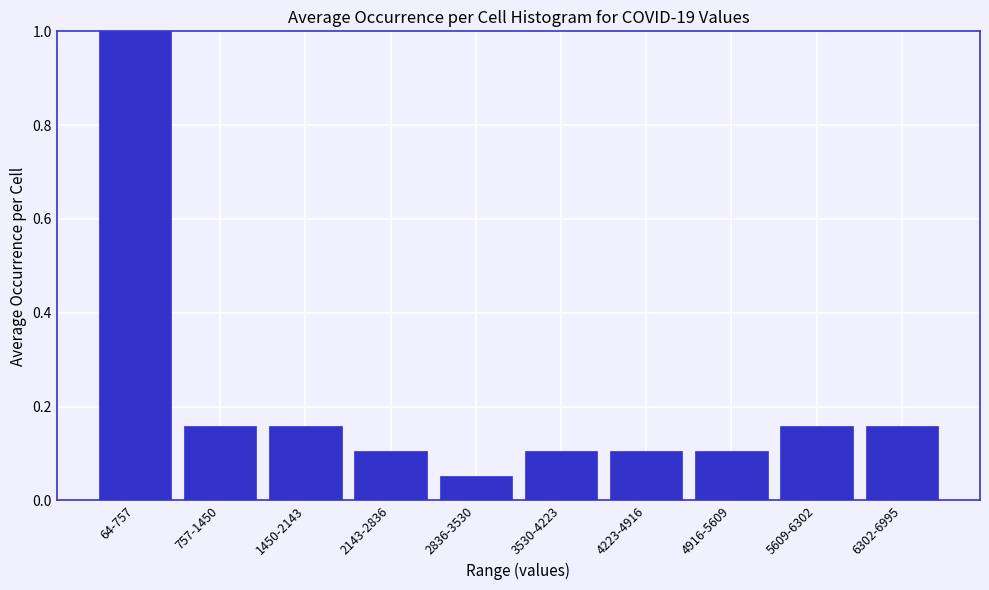

True or false: the data shows 0.2 at 4916-5609.

False